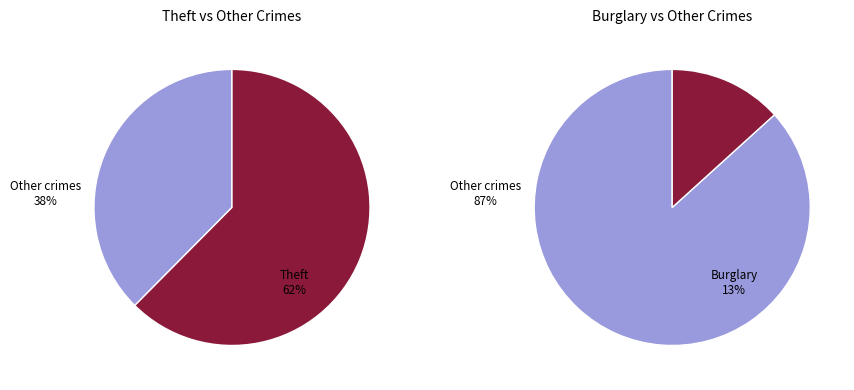

Does Theft account for over 50% of the chart?

Yes